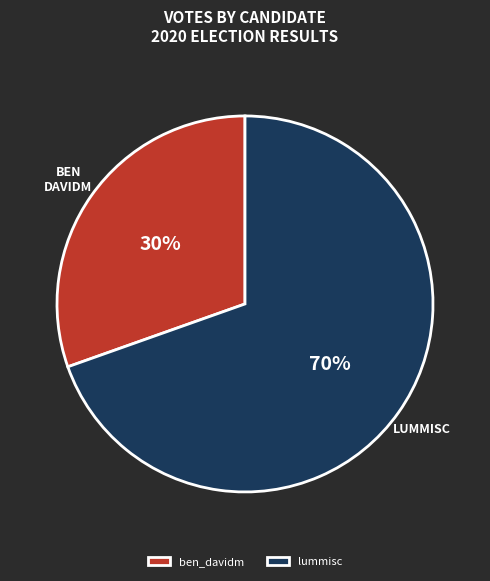

How many slices are in this pie chart?

2